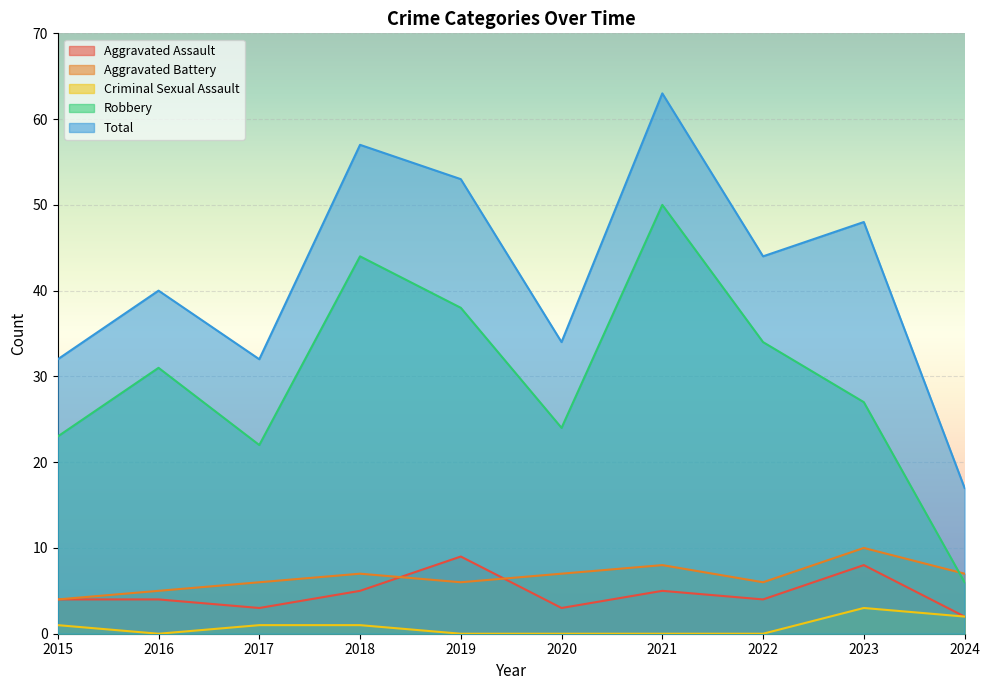

True or false: Robbery has more than 0 interior local peaks.

True